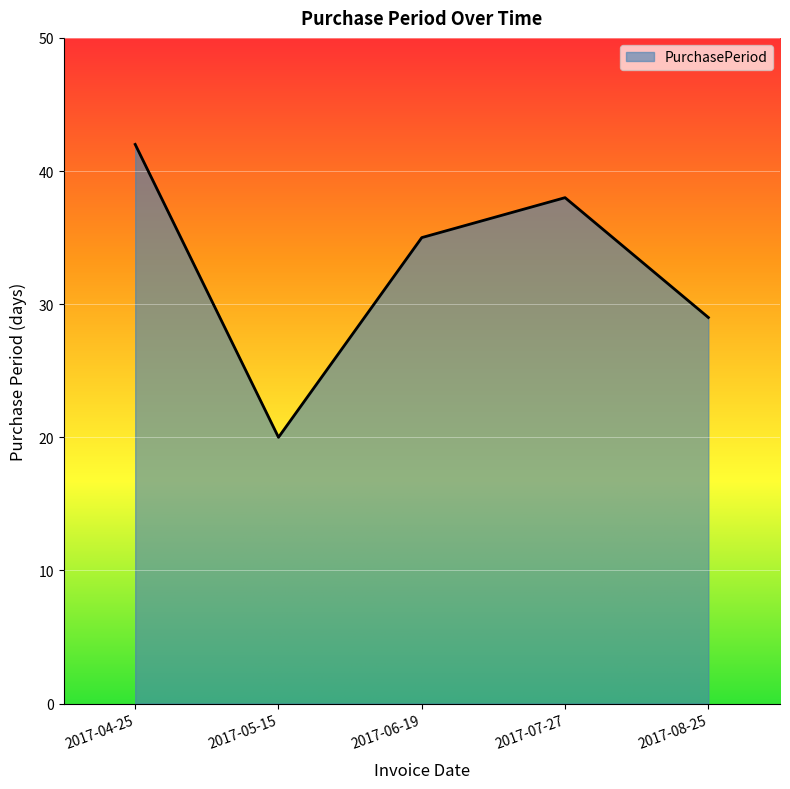

What is the maximum value shown in the chart?

42